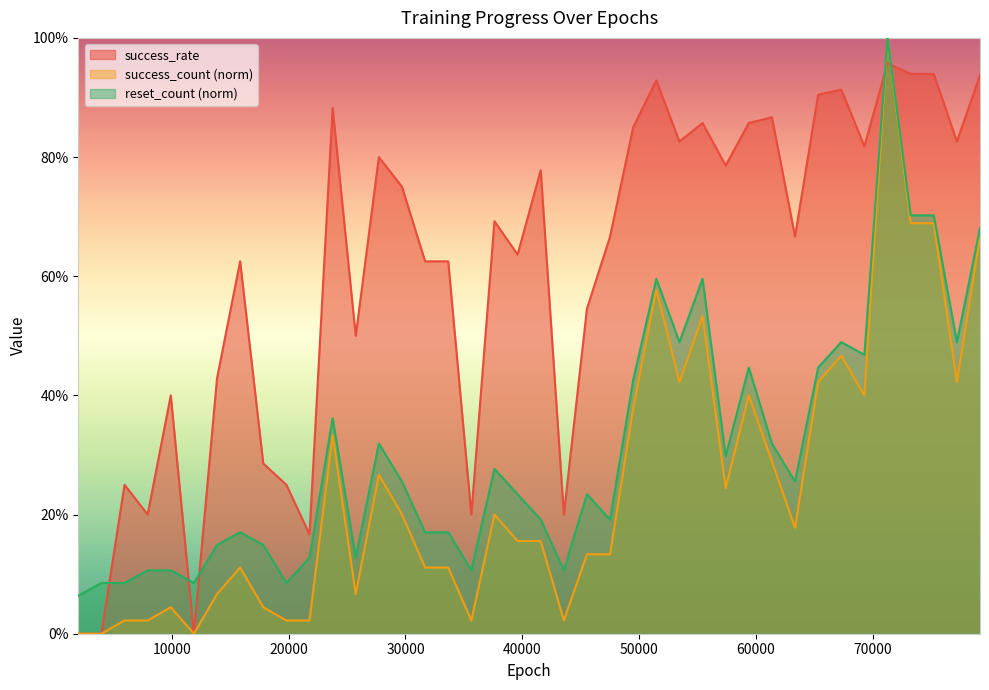

Which series has the largest total across all categories?

success_rate